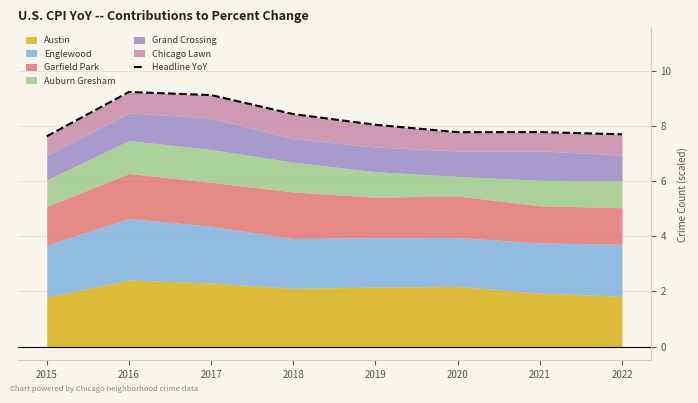

Reading left to right, extract all data points from this chart.

2015=7.6	2016=9.2	2017=9.1	2018=8.4	2019=8.1	2020=7.8	2021=7.8	2022=7.7